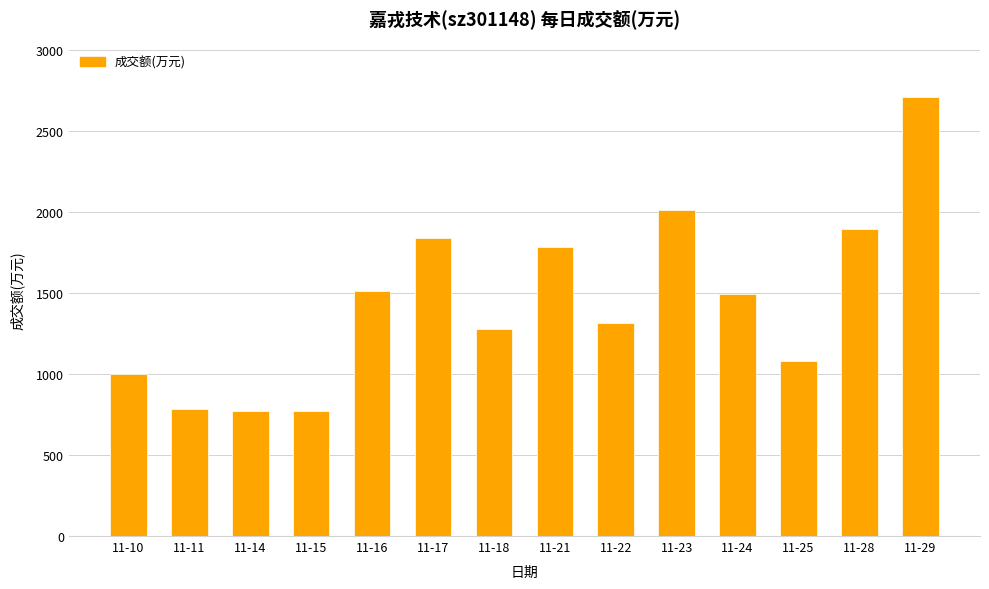

How many categories are shown in the chart?

14